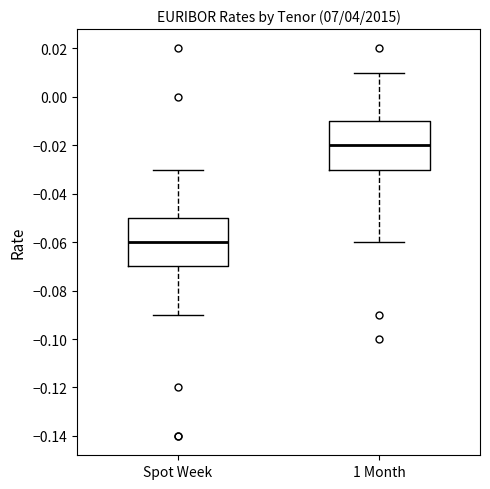

Where is the lower edge of the box for Spot Week on the y-axis? The values are not printed on the chart, so give them approximately, as read against the axis.

-0.07